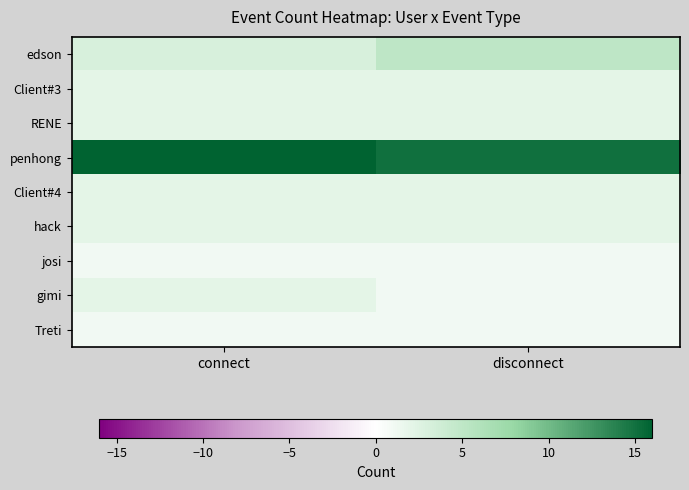

At which category does the chart reach its peak across all series?

connect